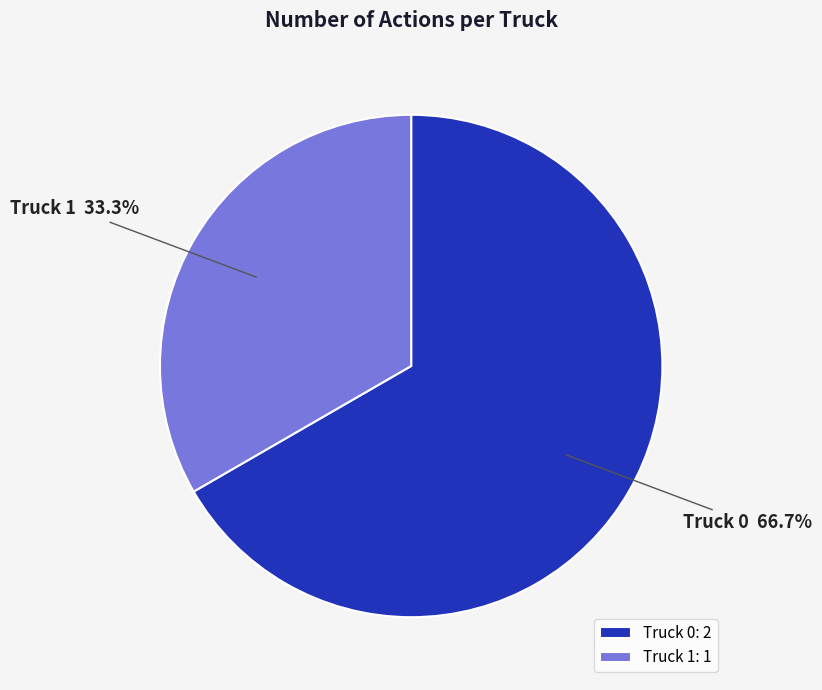

The Truck 0 slice represents 67% of the pie. True or false?

True